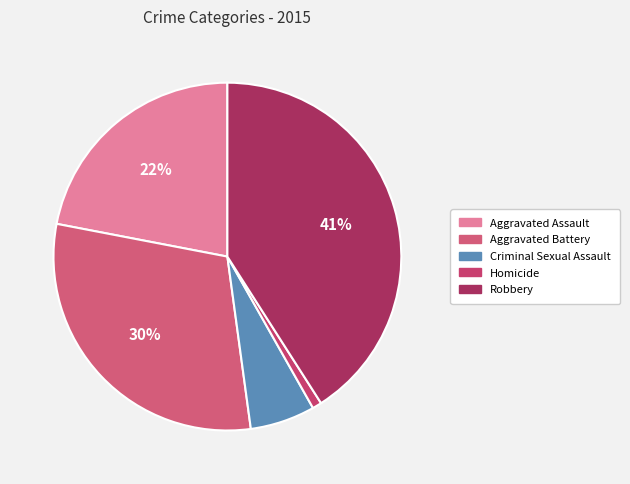

To the nearest percent, what is the difference between the Homicide and Robbery slice percentages?

40%